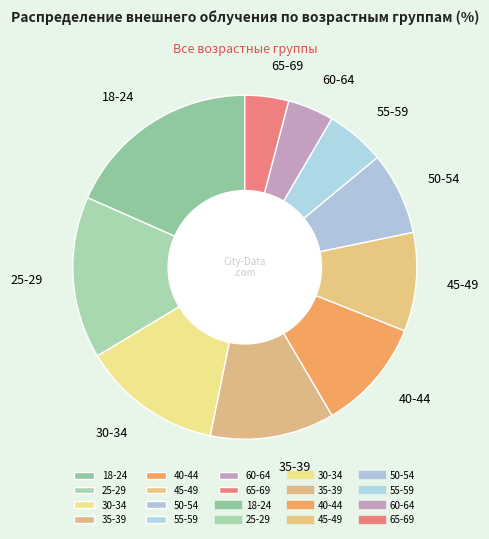

Is it true that 35-39 is 12% of the pie?

True